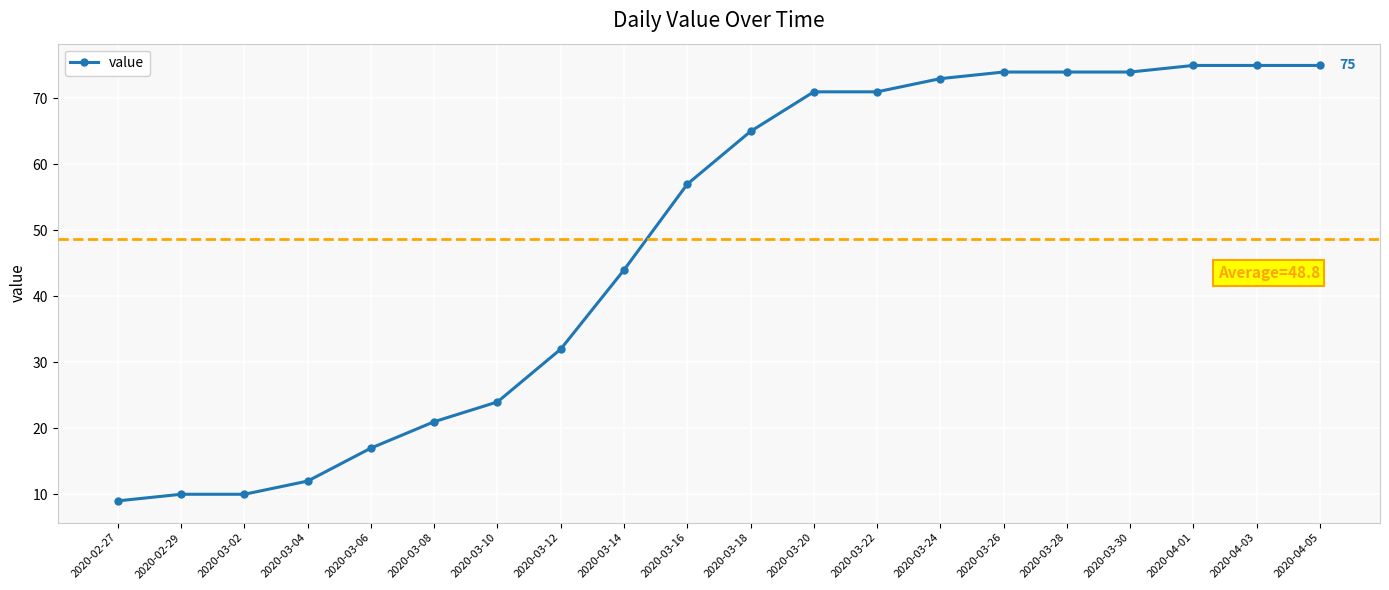

What is the minimum value shown in the chart?

9